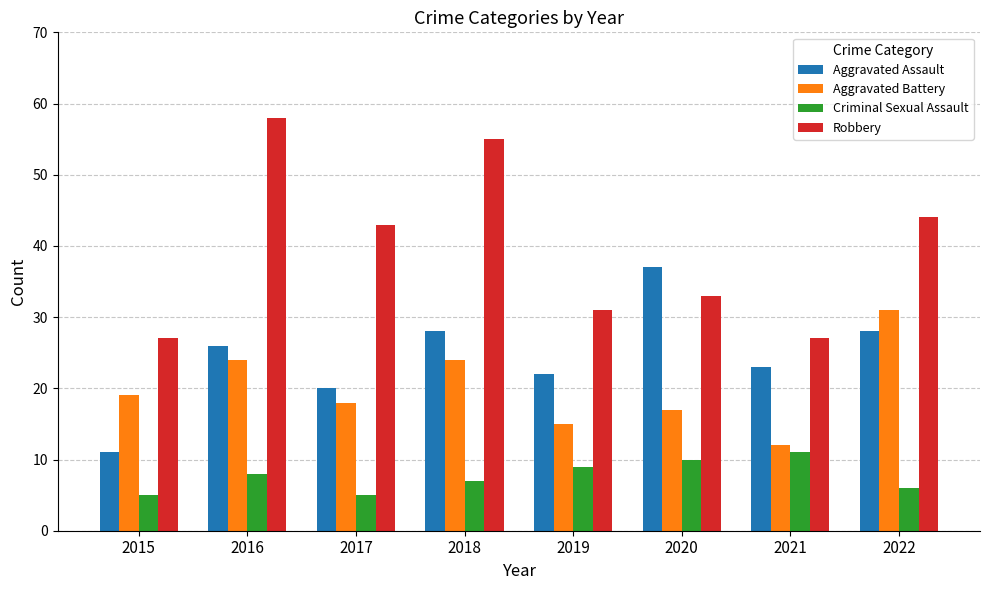

Are the bars horizontal?

No